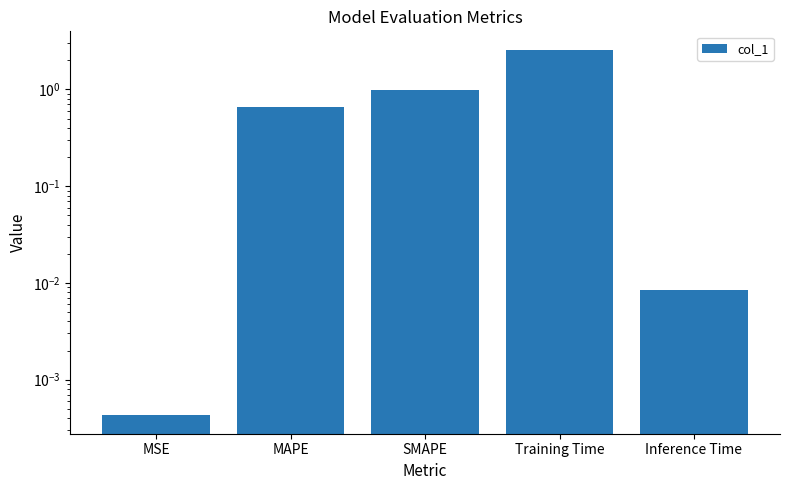

List the labels in order of value, smallest first.

MSE, Inference Time, MAPE, SMAPE, Training Time